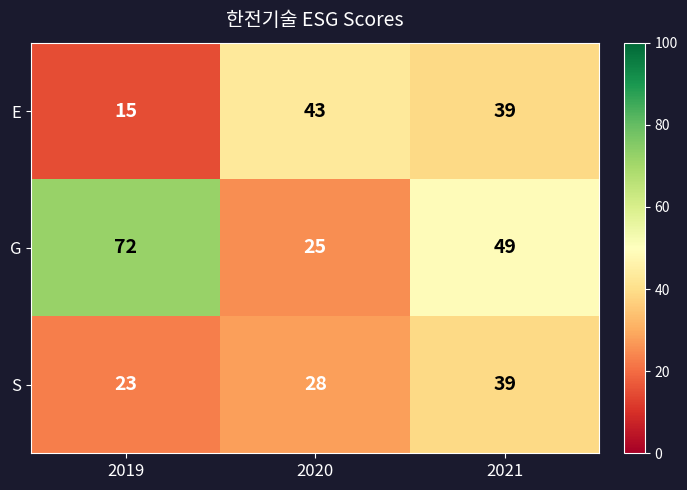

Which series changed the most between 2019 and 2020?

G